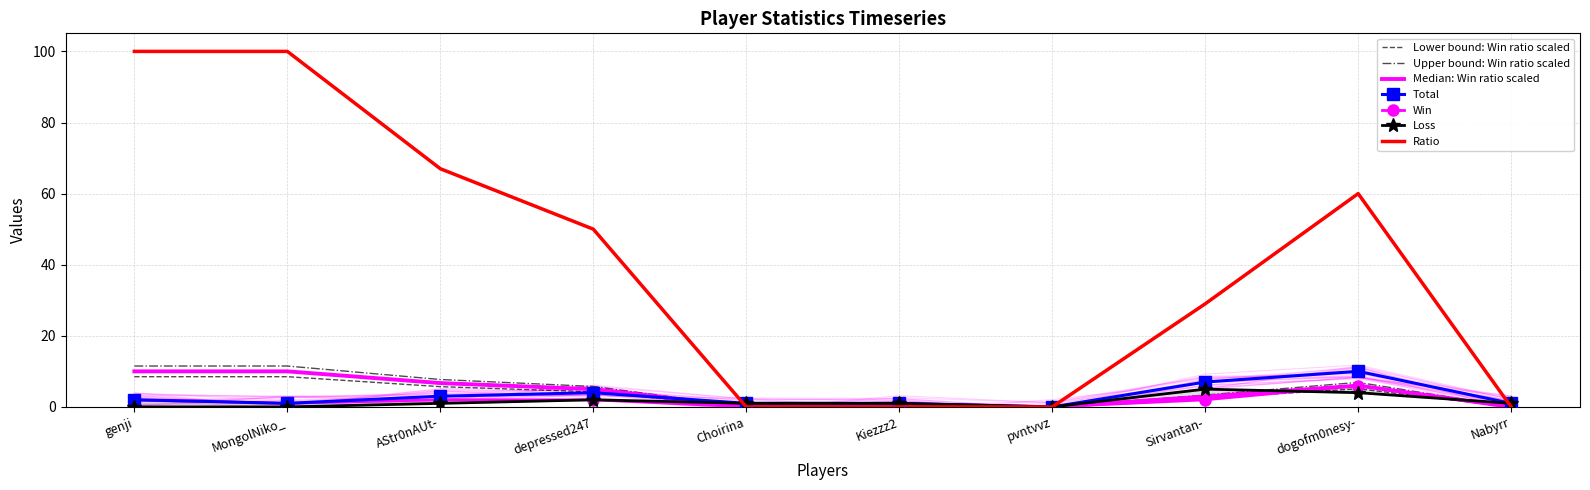

What is the spread (max minus min) of values at AStr0nAUt-?

6.7